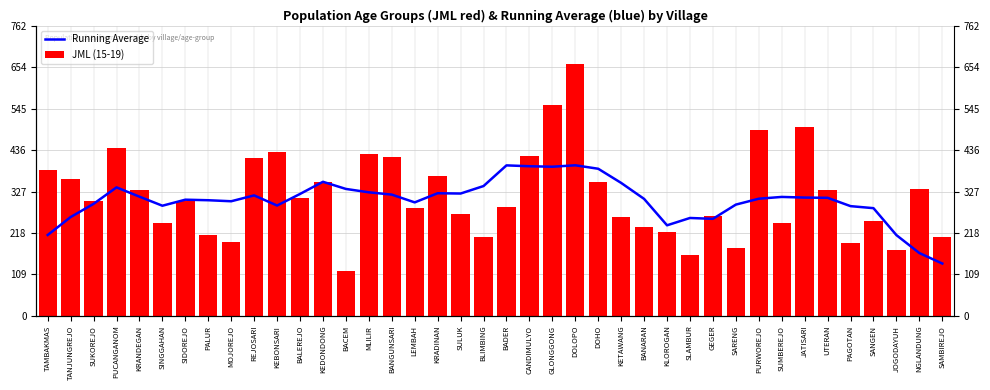

Which series has the widest spread of values?

JML (15-19)